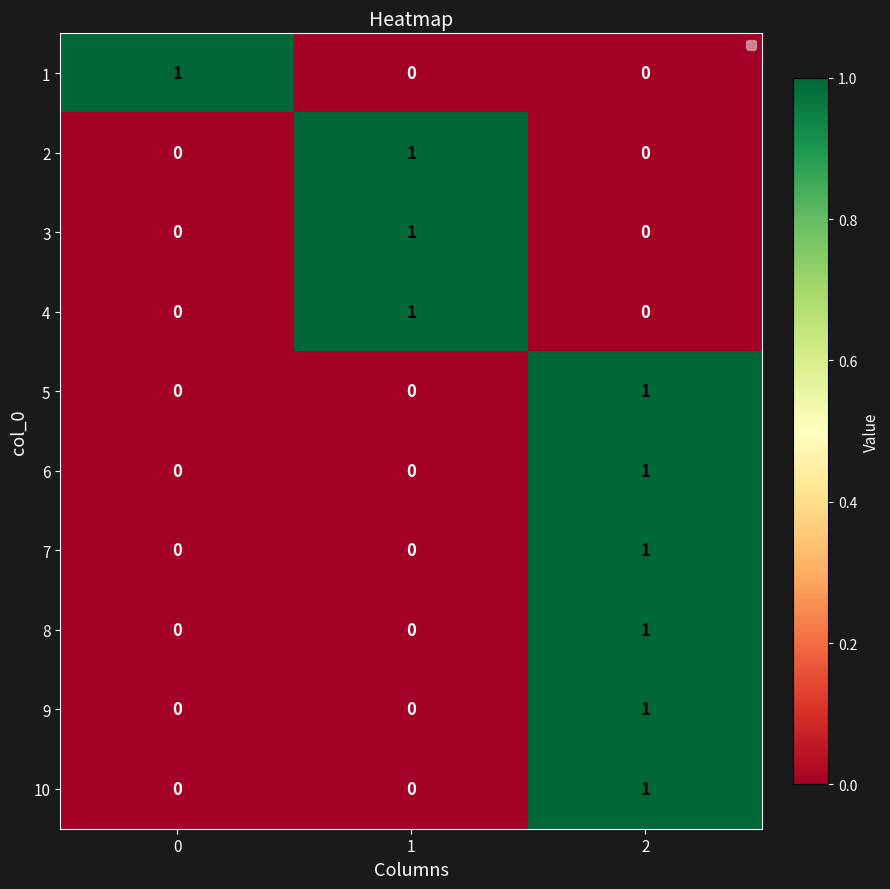

What is the total value across all series at 1?

3